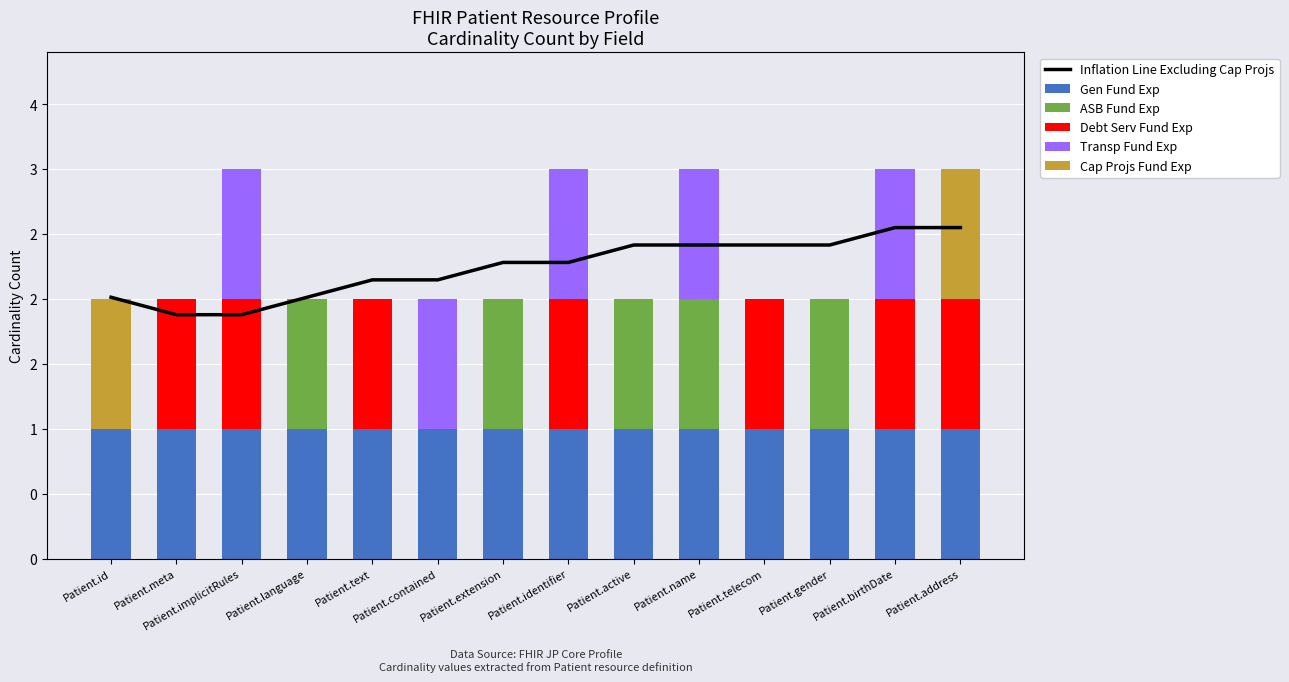

Which series has the largest range (max minus min)?

ASB Fund Exp